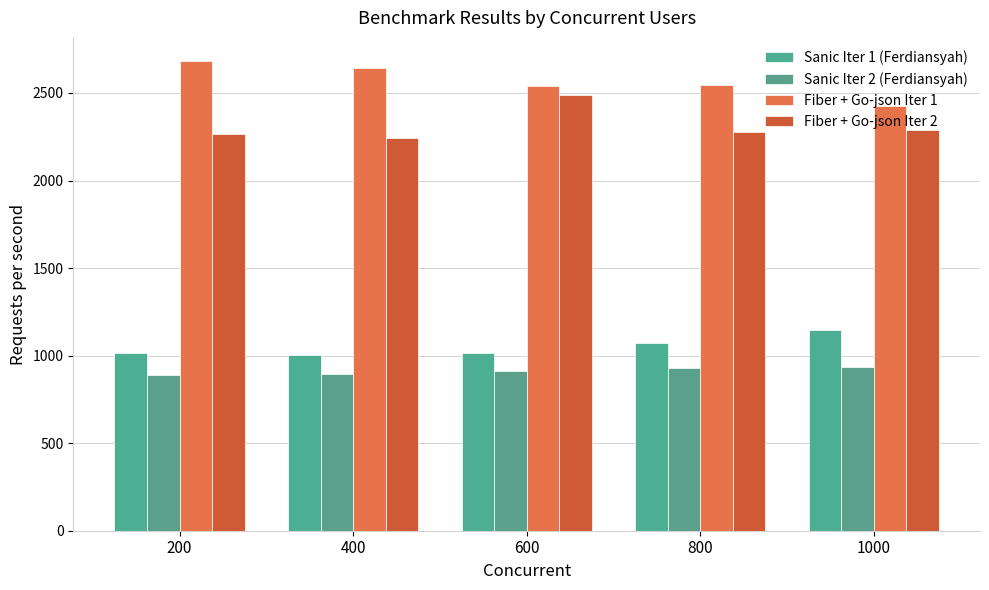

What is the sum of the Fiber + Go-json Iter 1 values at 400 and 1000?

5066.4